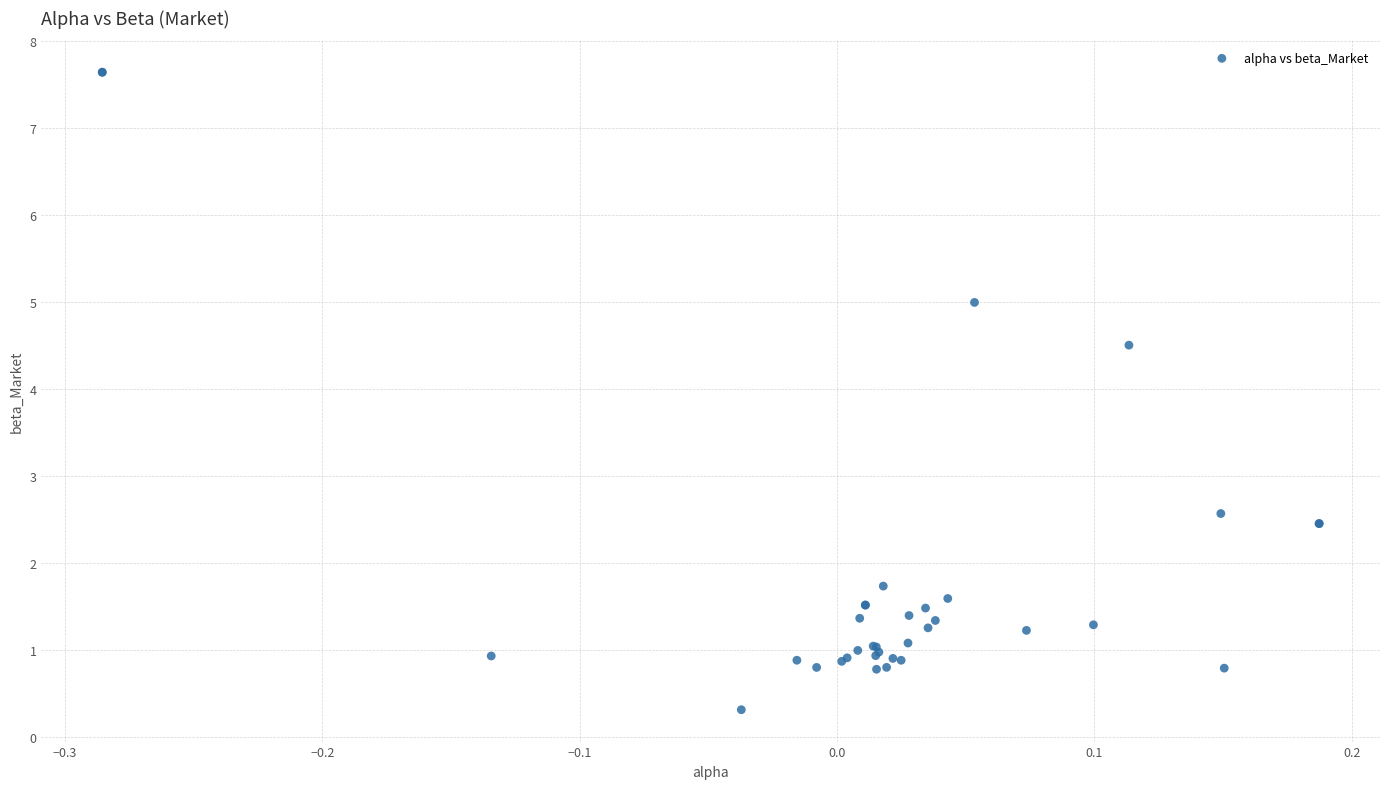

What Y value in the scatter plot is closest to 3?

2.6